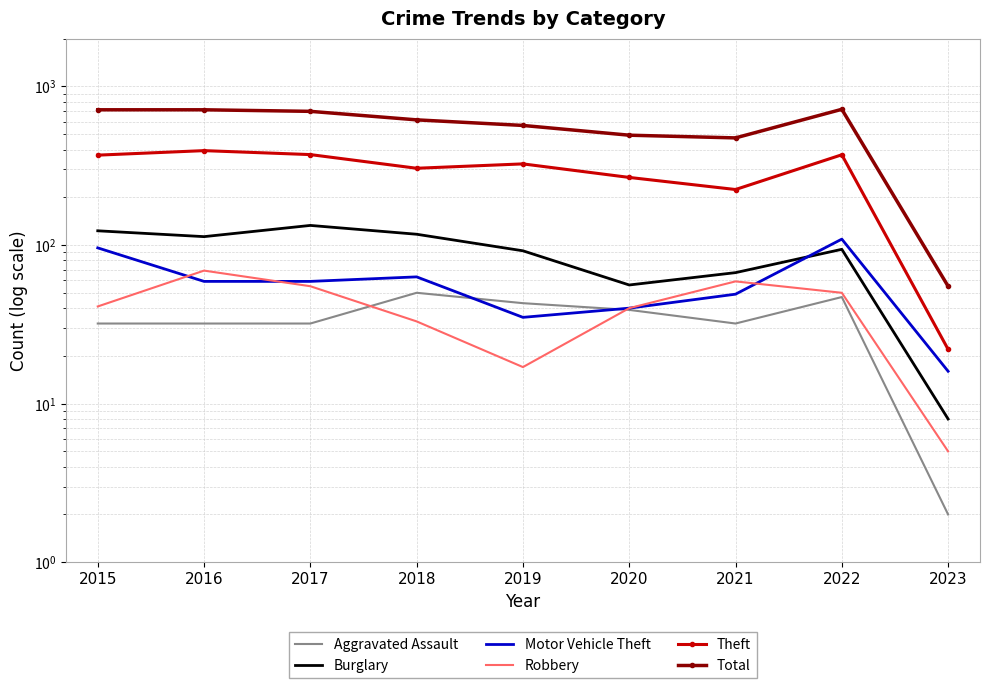

What is the smallest value displayed?

2